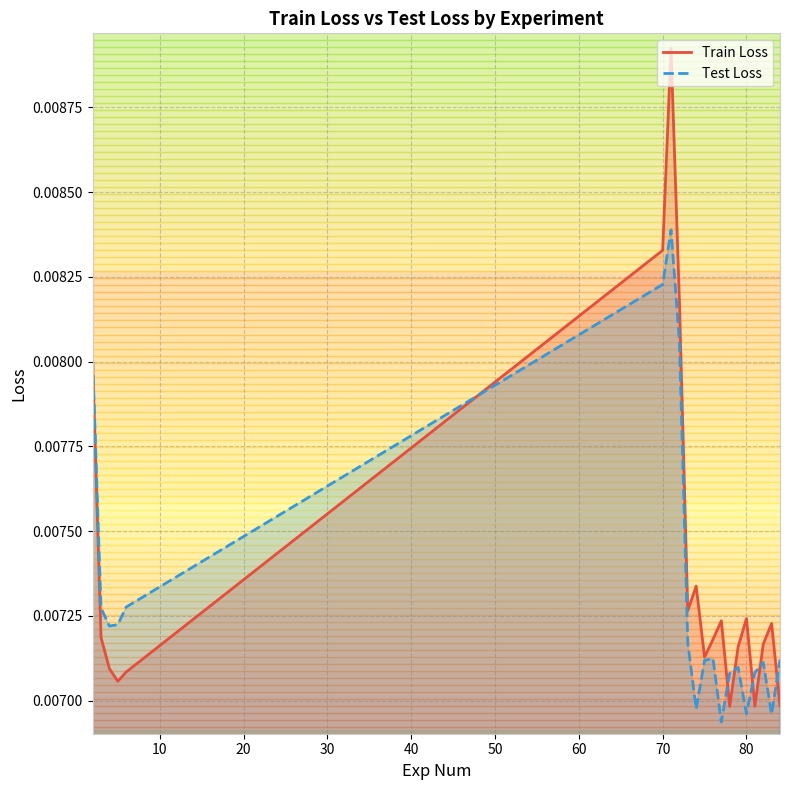

How many interior local peaks does the Test Loss series have?

4